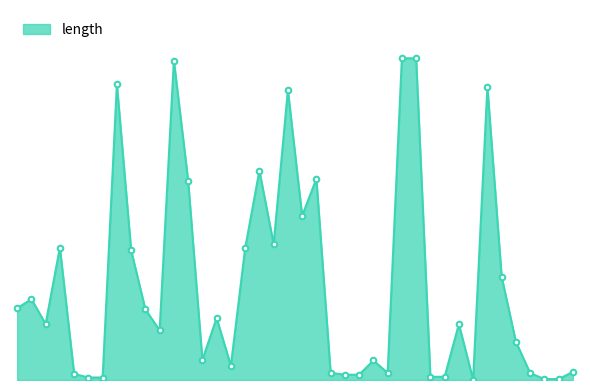

How many interior local peaks (higher than both neighbors) does the data have?

11